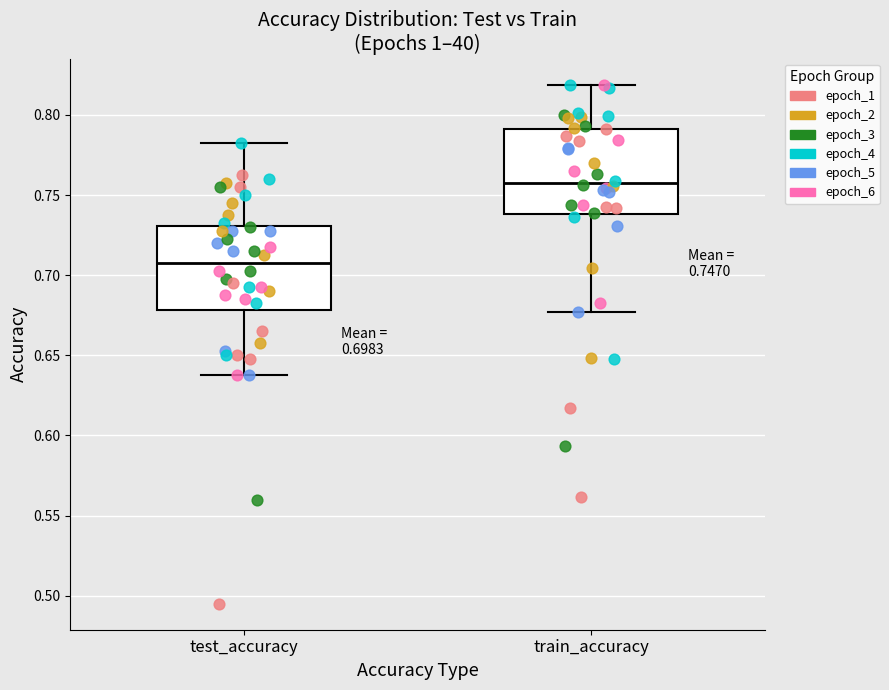

Which box's median line is the lowest?

test_accuracy